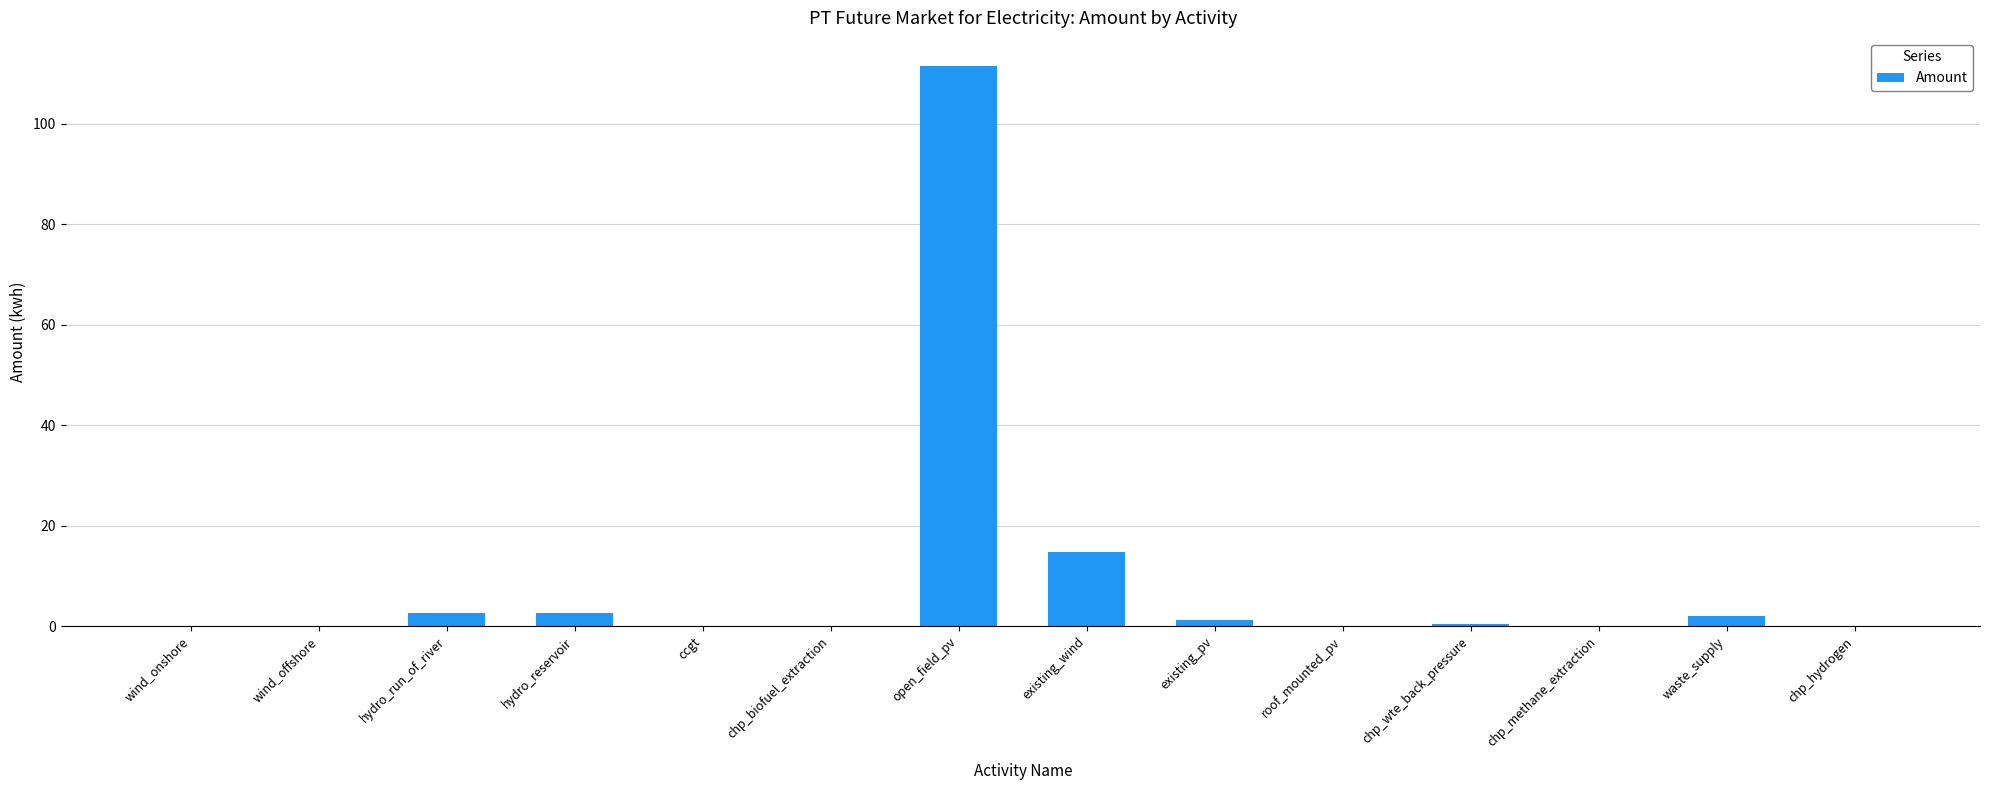

What is the sum of all values?

134.9